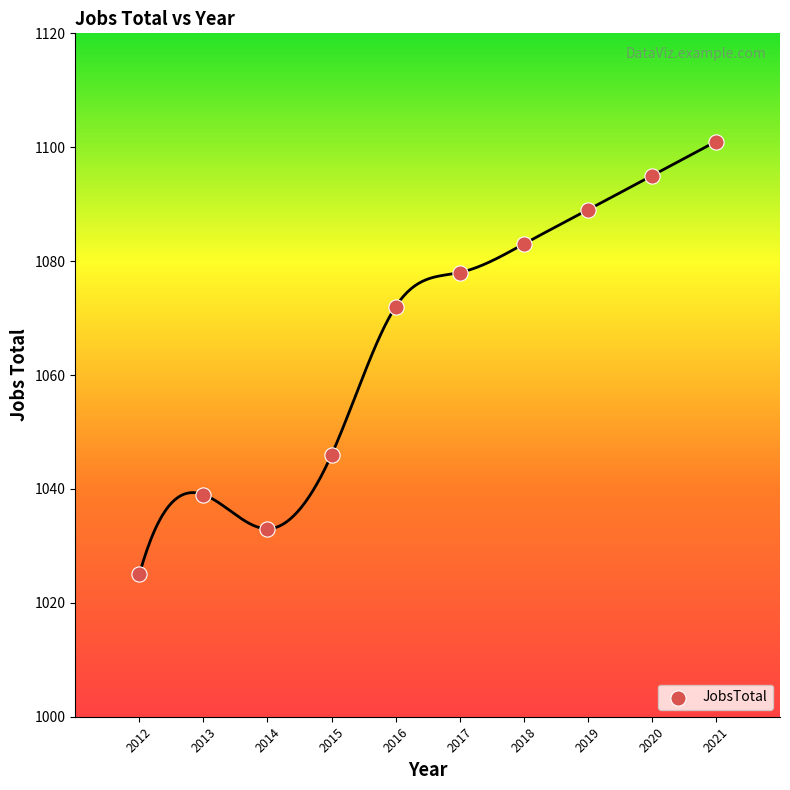

What Y value in the scatter plot is closest to 1063?

1072